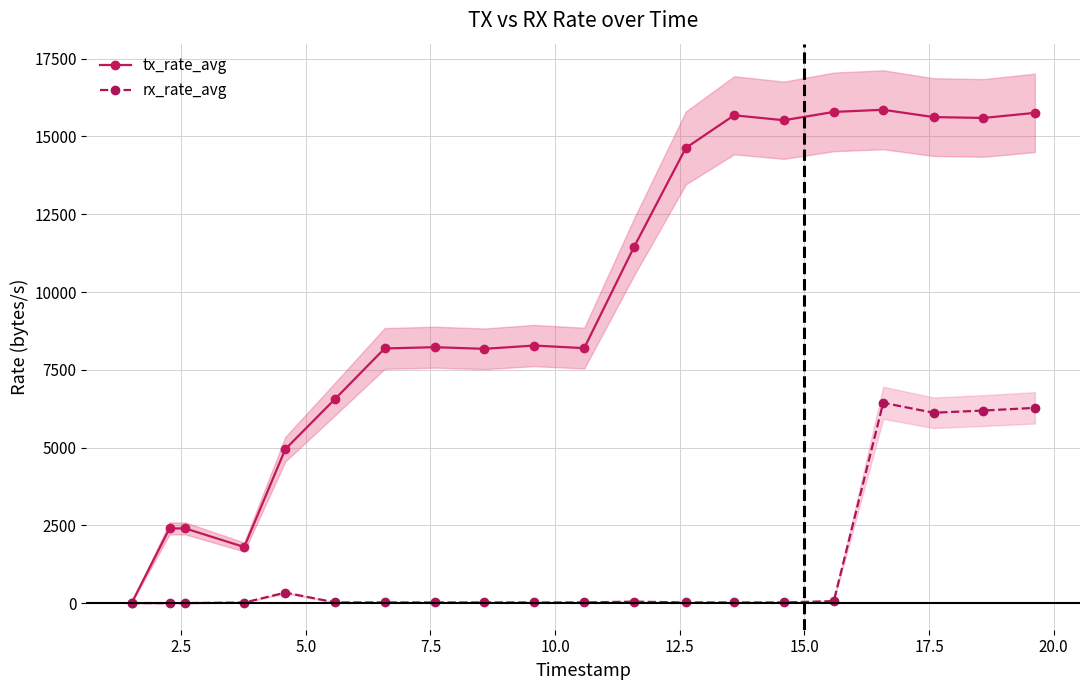

Reading right to left, list all the values displayed in this chart.

tx_rate_avg: 15759.2	15596.4	15623.8	15859.3	15790.4	15522.5	15682.0	14631.7	11438.1	8195.6	8279.4	8173.8	8226.8	8185.4	6568.9	4948.1	1802.4	2399.8	2399.8	0.0
rx_rate_avg: 6275.7	6189.8	6118.8	6439.1	63.9	21.0	20.9	21.0	46.9	21.0	21.0	21.0	21.0	20.9	21.0	335.3	17.0	0.0	0.0	0.0